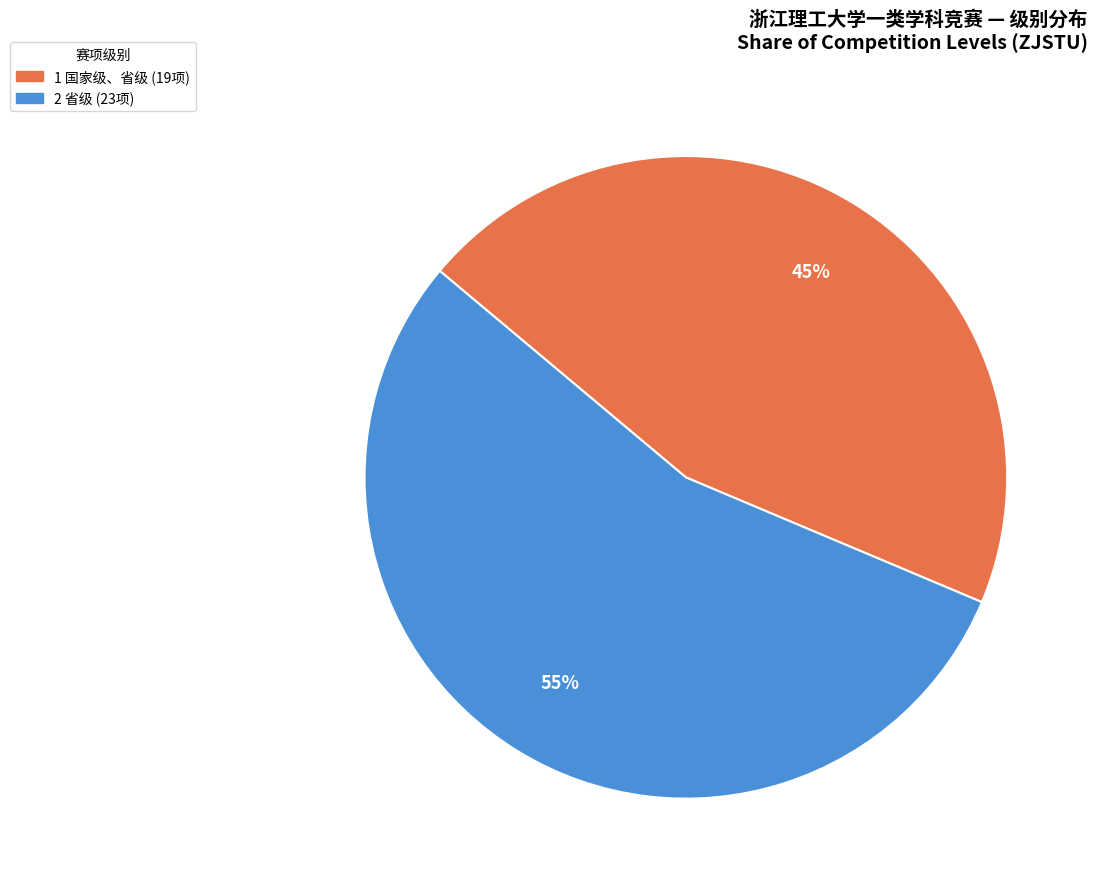

How many segments does this pie chart have?

2